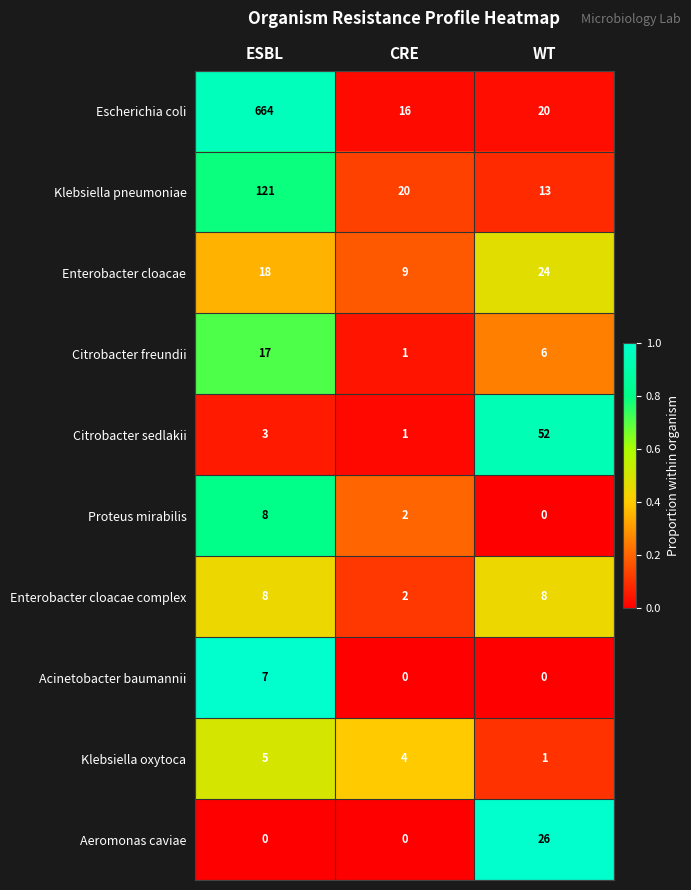

Reading left to right, transcribe all the data shown in this chart.

Escherichia coli: 664	16	20
Klebsiella pneumoniae: 121	20	13
Enterobacter cloacae: 18	9	24
Citrobacter freundii: 17	1	6
Citrobacter sedlakii: 3	1	52
Proteus mirabilis: 8	2	0
Enterobacter cloacae complex: 8	2	8
Acinetobacter baumannii: 7	0	0
Klebsiella oxytoca: 5	4	1
Aeromonas caviae: 0	0	26